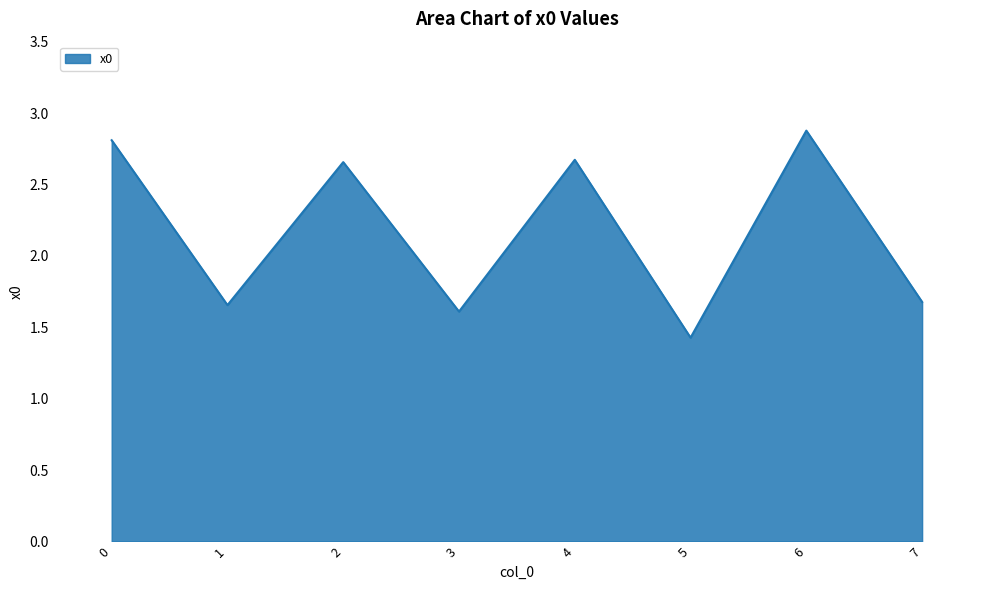

How many interior local peaks (higher than both neighbors) does the data have?

3